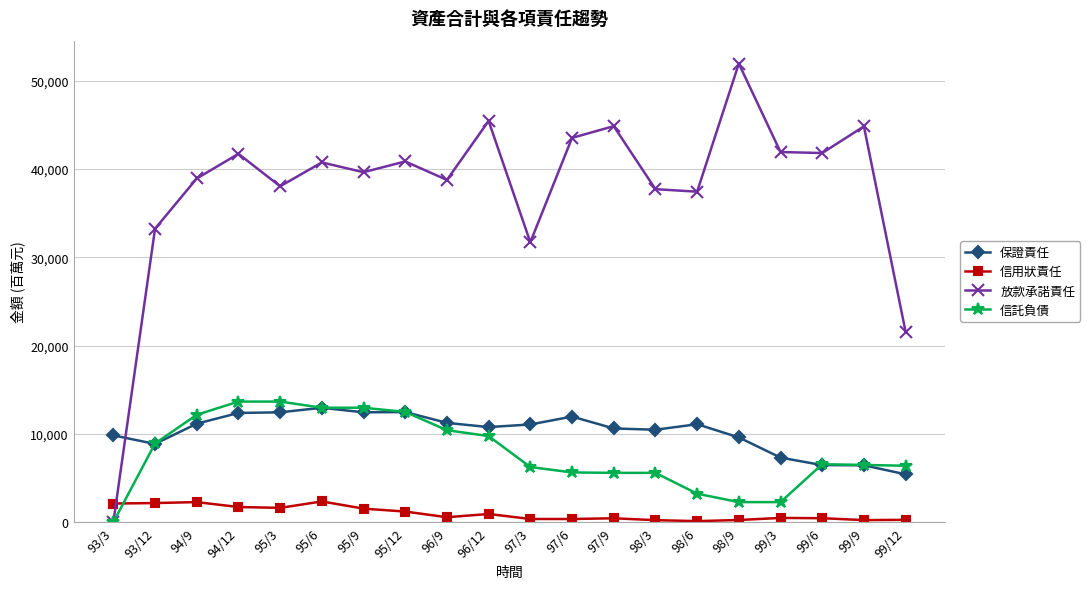

What is the difference between the maximum and minimum values in the 信託負債 series?

13661